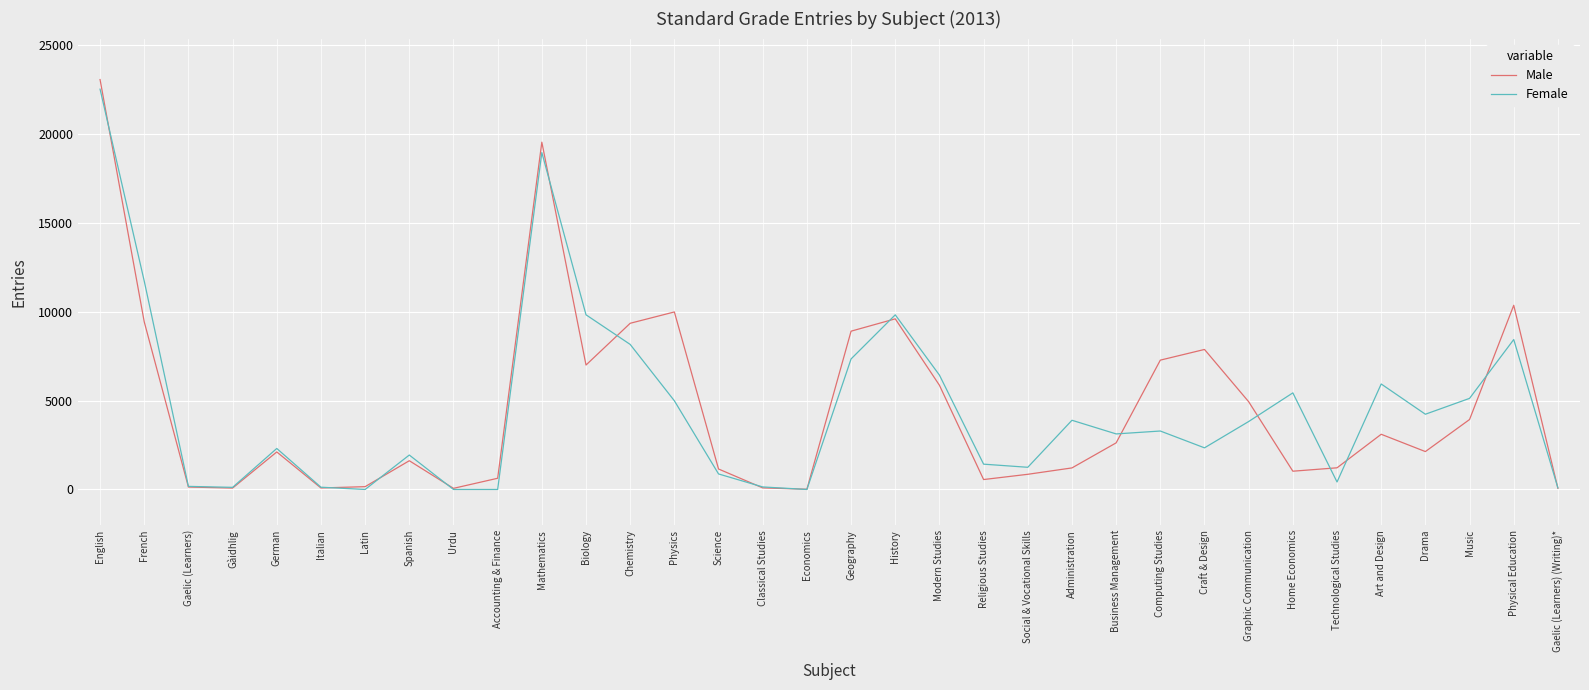

What is the difference between the maximum and minimum values in the Male series?

23039